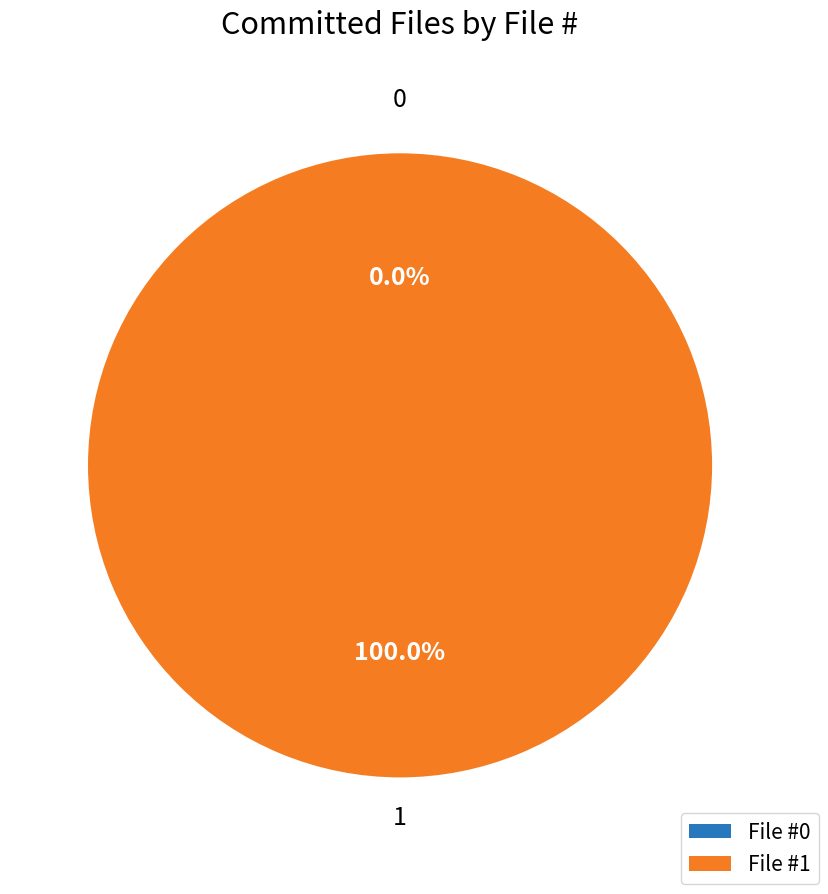

Does 1 account for over 50% of the chart?

Yes